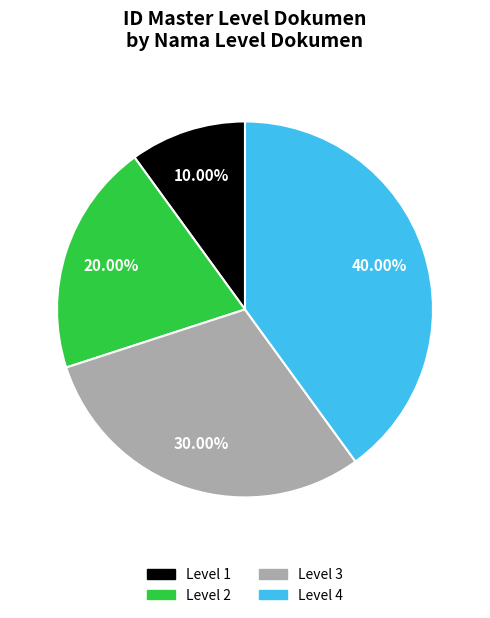

To the nearest percent, what is the difference between the Level 4 and Level 1 slice percentages?

30%